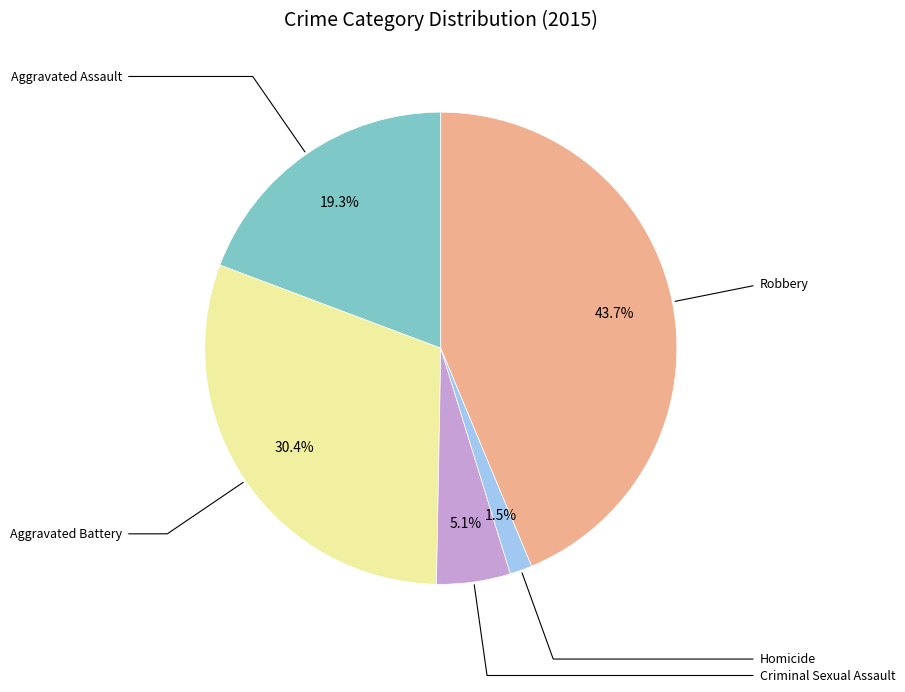

Is there any slice that represents more than half of the pie?

No